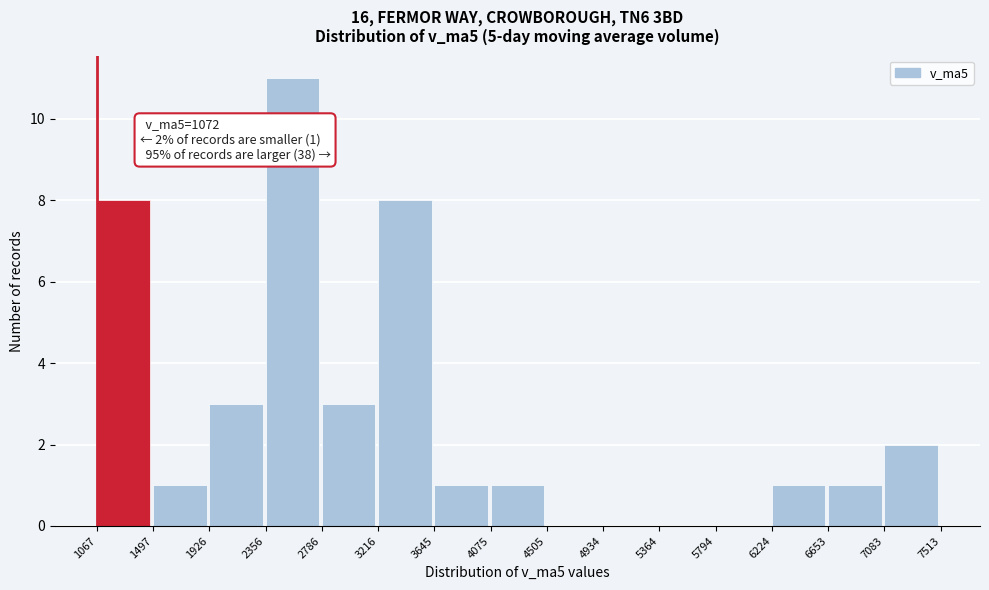

Over which range of the x-axis is the bar tallest?

2356 to 2786